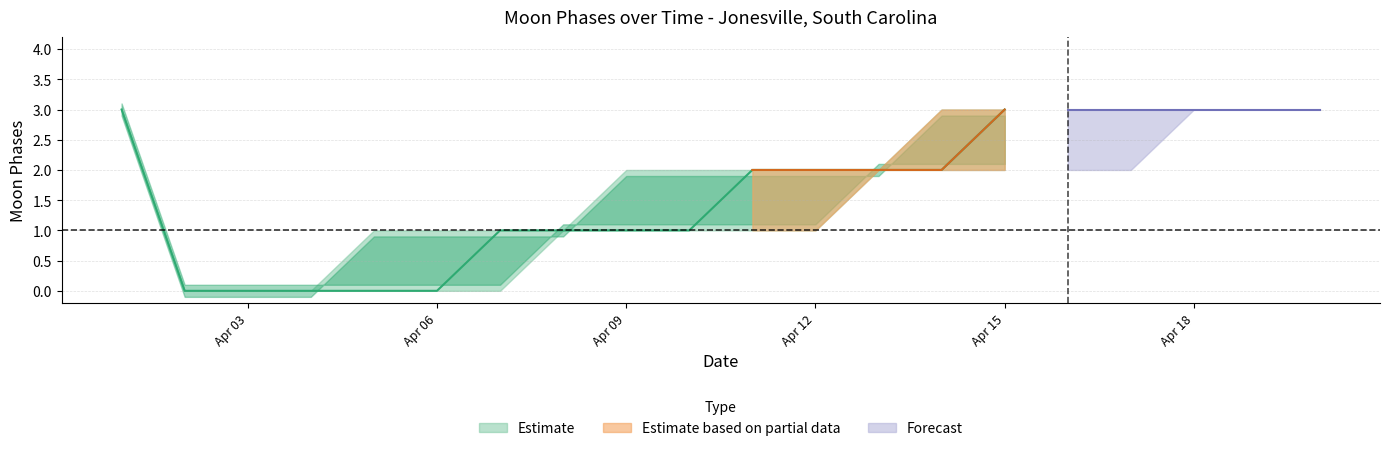

How many data points does each series have?

20